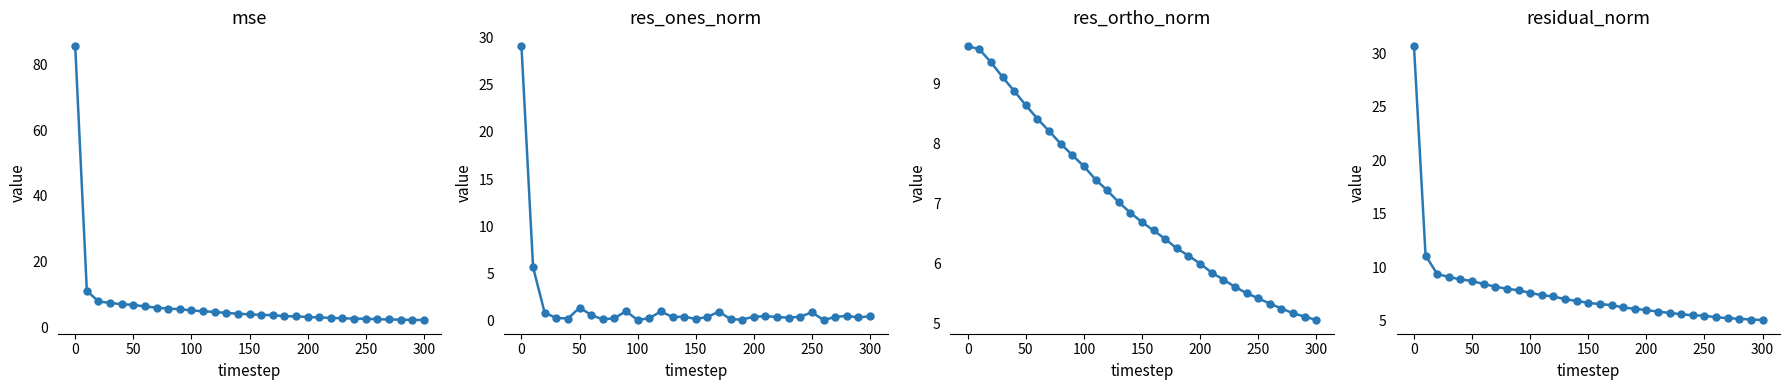

Reading right to left, what are all the values shown in this chart?

mse: 2.4	2.4	2.5	2.5	2.6	2.7	2.8	2.9	3.0	3.1	3.3	3.4	3.6	3.8	3.9	4.1	4.3	4.5	4.8	5.0	5.3	5.6	5.8	6.1	6.5	6.9	7.2	7.5	8.0	11.2	85.5
res_ones_norm: 0.5	0.3	0.5	0.4	0.0	0.9	0.4	0.3	0.4	0.4	0.4	0.1	0.1	0.9	0.4	0.2	0.4	0.4	1.0	0.2	0.0	1.0	0.2	0.1	0.6	1.4	0.2	0.3	0.8	5.6	29.1
res_ortho_norm: 5.1	5.1	5.2	5.3	5.3	5.4	5.5	5.6	5.7	5.9	6.0	6.1	6.3	6.4	6.6	6.7	6.8	7.0	7.2	7.4	7.6	7.8	8.0	8.2	8.4	8.6	8.9	9.1	9.3	9.6	9.6
residual_norm: 5.1	5.1	5.2	5.3	5.3	5.5	5.5	5.6	5.8	5.9	6.0	6.1	6.3	6.5	6.6	6.7	6.9	7.0	7.3	7.4	7.6	7.9	8.0	8.2	8.4	8.7	8.9	9.1	9.4	11.1	30.7